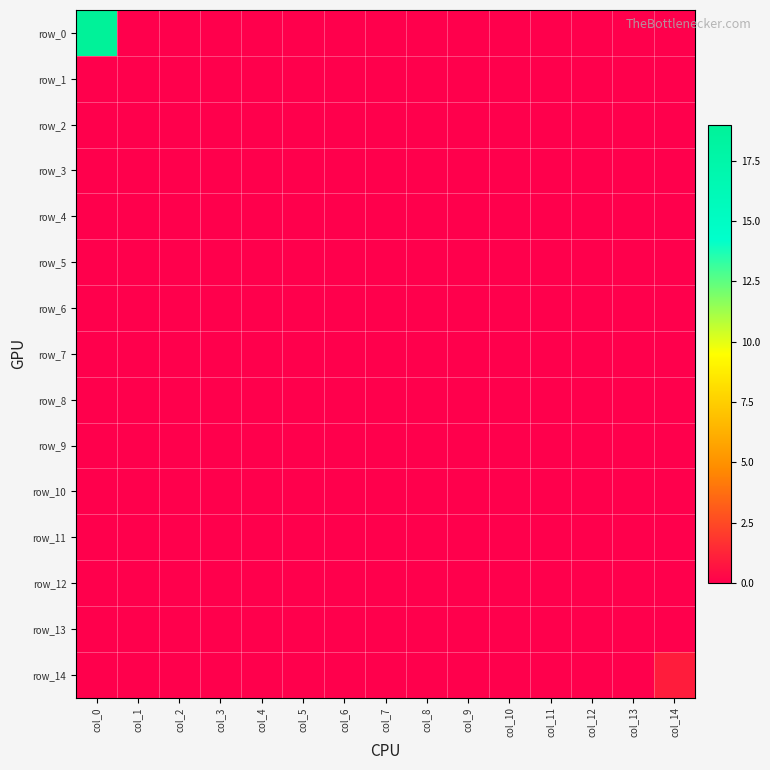

Reading right to left, transcribe all the data shown in this chart.

row_0: 0	0	0	0	0	0	0	0	0	0	0	0	0	0	19
row_1: 0	0	0	0	0	0	0	0	0	0	0	0	0	0	0
row_2: 0	0	0	0	0	0	0	0	0	0	0	0	0	0	0
row_3: 0	0	0	0	0	0	0	0	0	0	0	0	0	0	0
row_4: 0	0	0	0	0	0	0	0	0	0	0	0	0	0	0
row_5: 0	0	0	0	0	0	0	0	0	0	0	0	0	0	0
row_6: 0	0	0	0	0	0	0	0	0	0	0	0	0	0	0
row_7: 0	0	0	0	0	0	0	0	0	0	0	0	0	0	0
row_8: 0	0	0	0	0	0	0	0	0	0	0	0	0	0	0
row_9: 0	0	0	0	0	0	0	0	0	0	0	0	0	0	0
row_10: 0	0	0	0	0	0	0	0	0	0	0	0	0	0	0
row_11: 0	0	0	0	0	0	0	0	0	0	0	0	0	0	0
row_12: 0	0	0	0	0	0	0	0	0	0	0	0	0	0	0
row_13: 0	0	0	0	0	0	0	0	0	0	0	0	0	0	0
row_14: 1	0	0	0	0	0	0	0	0	0	0	0	0	0	0